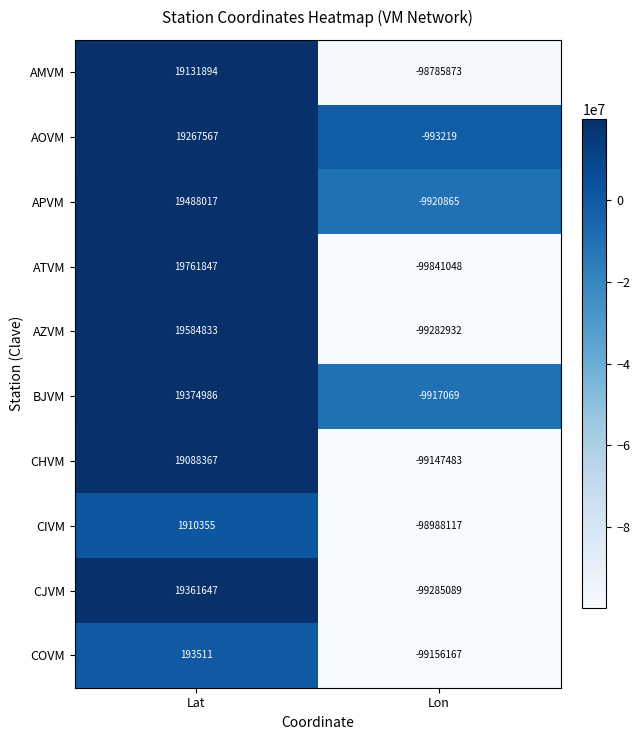

What is the difference between the CIVM values at Lat and Lon?

100898472